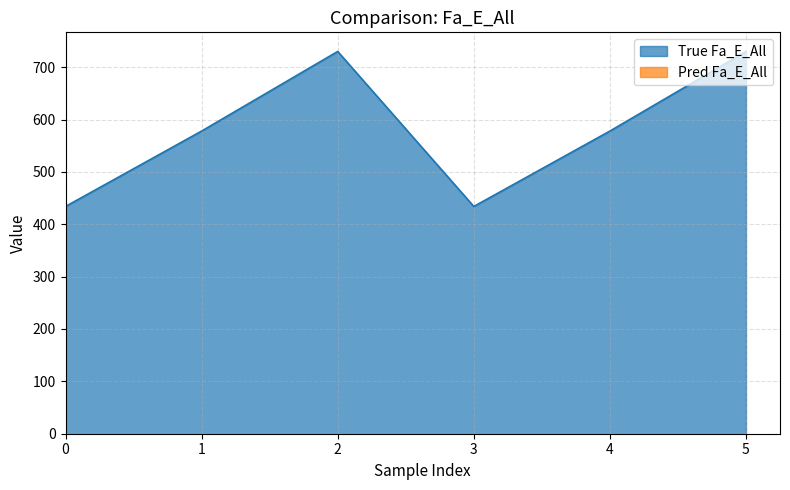

Does the chart display data point markers on the line(s)?

No